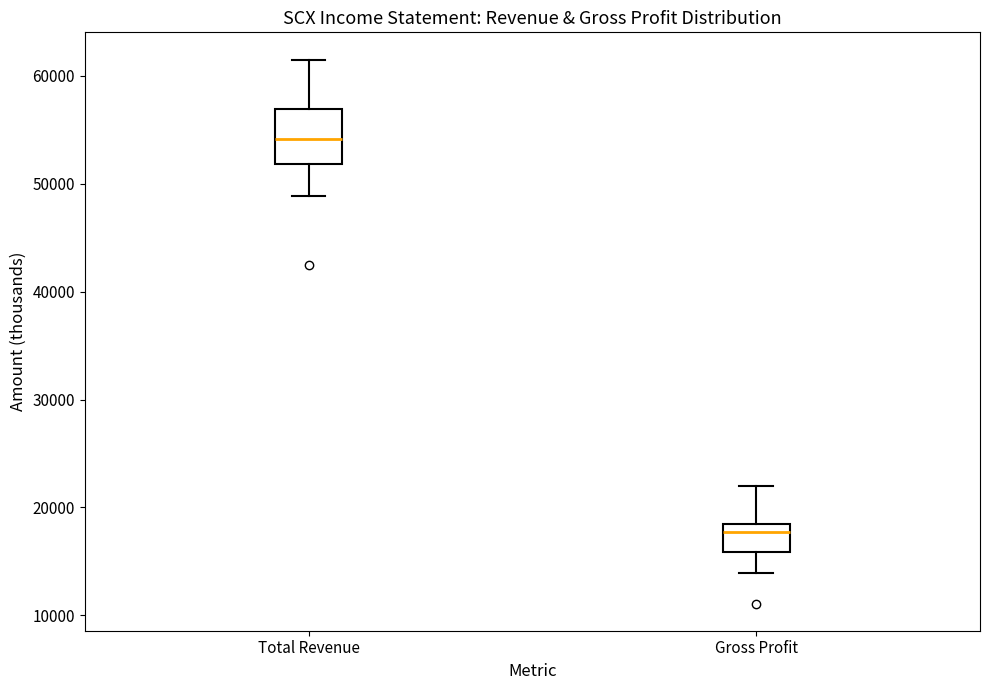

Comparing the boxes themselves (not the whiskers), which one is the tallest?

Total Revenue